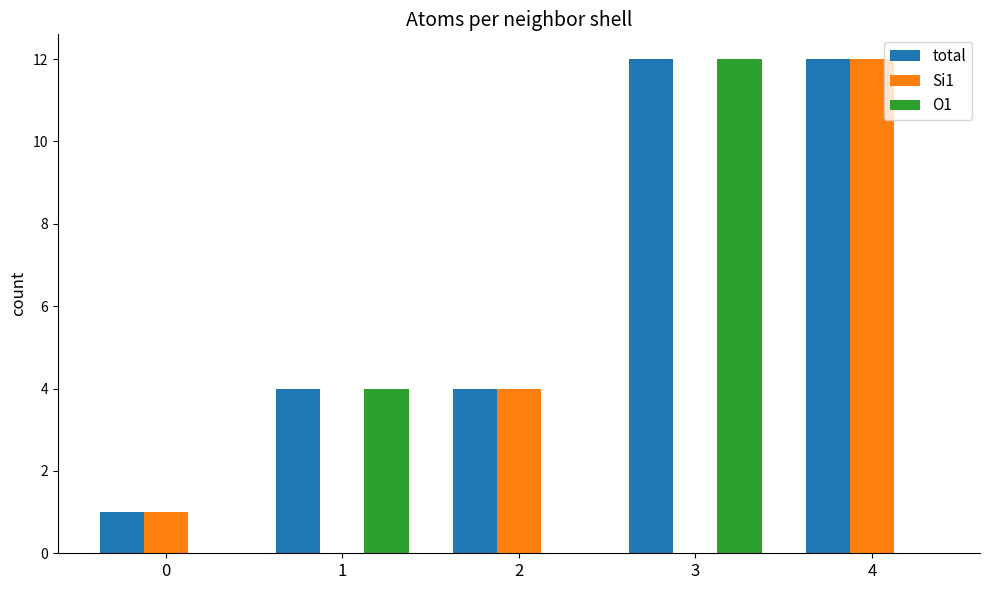

How many groups of bars are there?

5